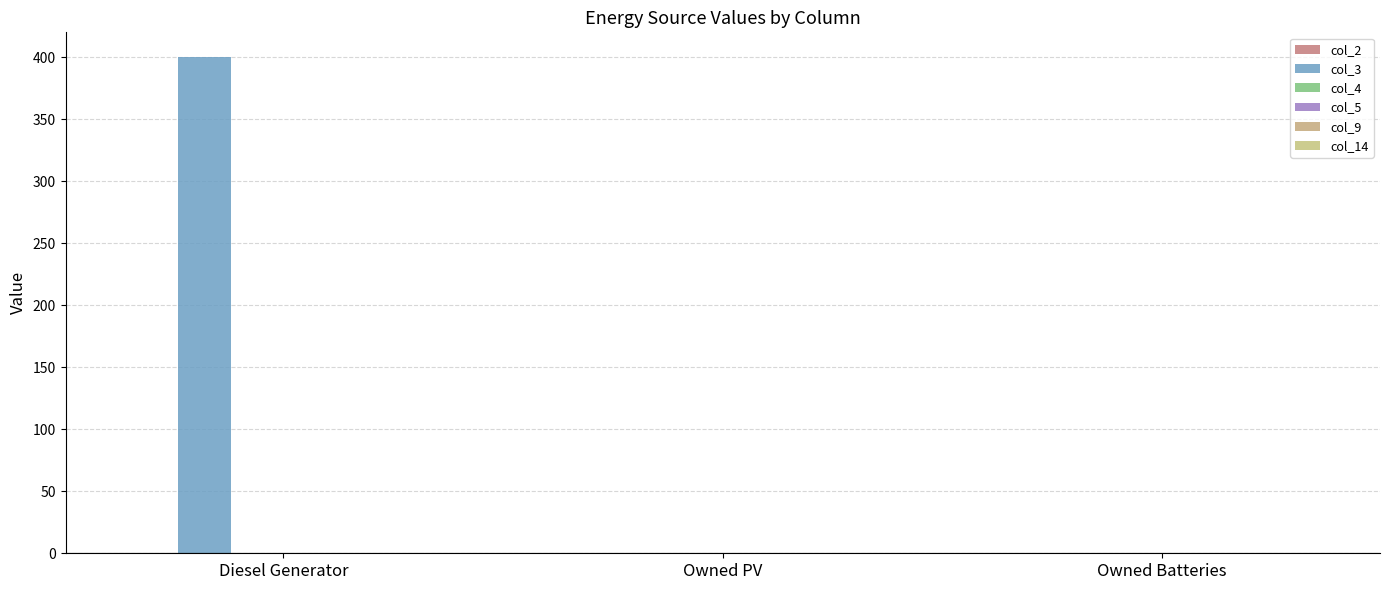

Which category has the highest value across all series?

Diesel Generator